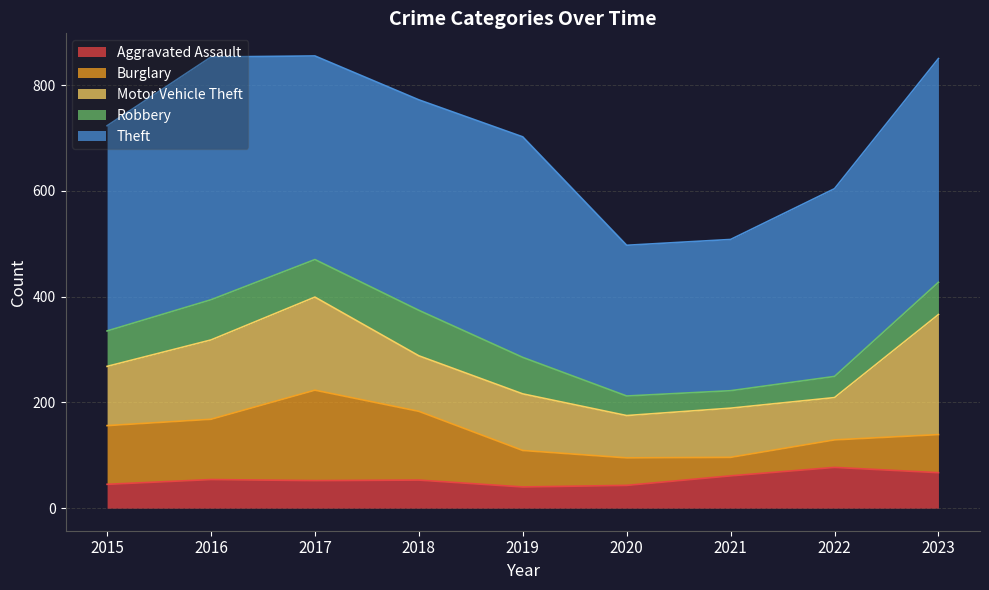

Is the value of Burglary at 2020 greater than the value of Theft at 2020?

No